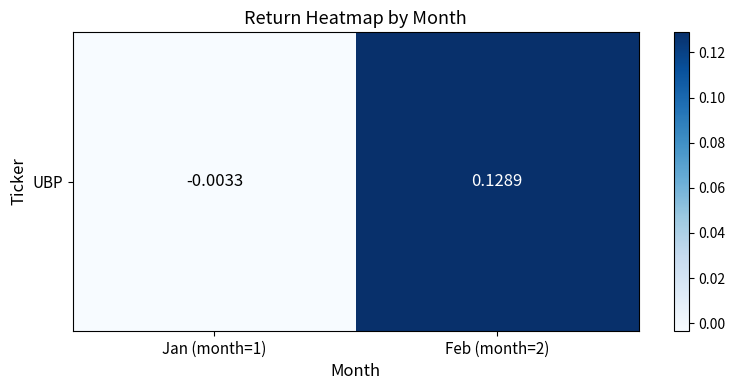

True or false: the data shows -0.0 at Jan (month=1).

True